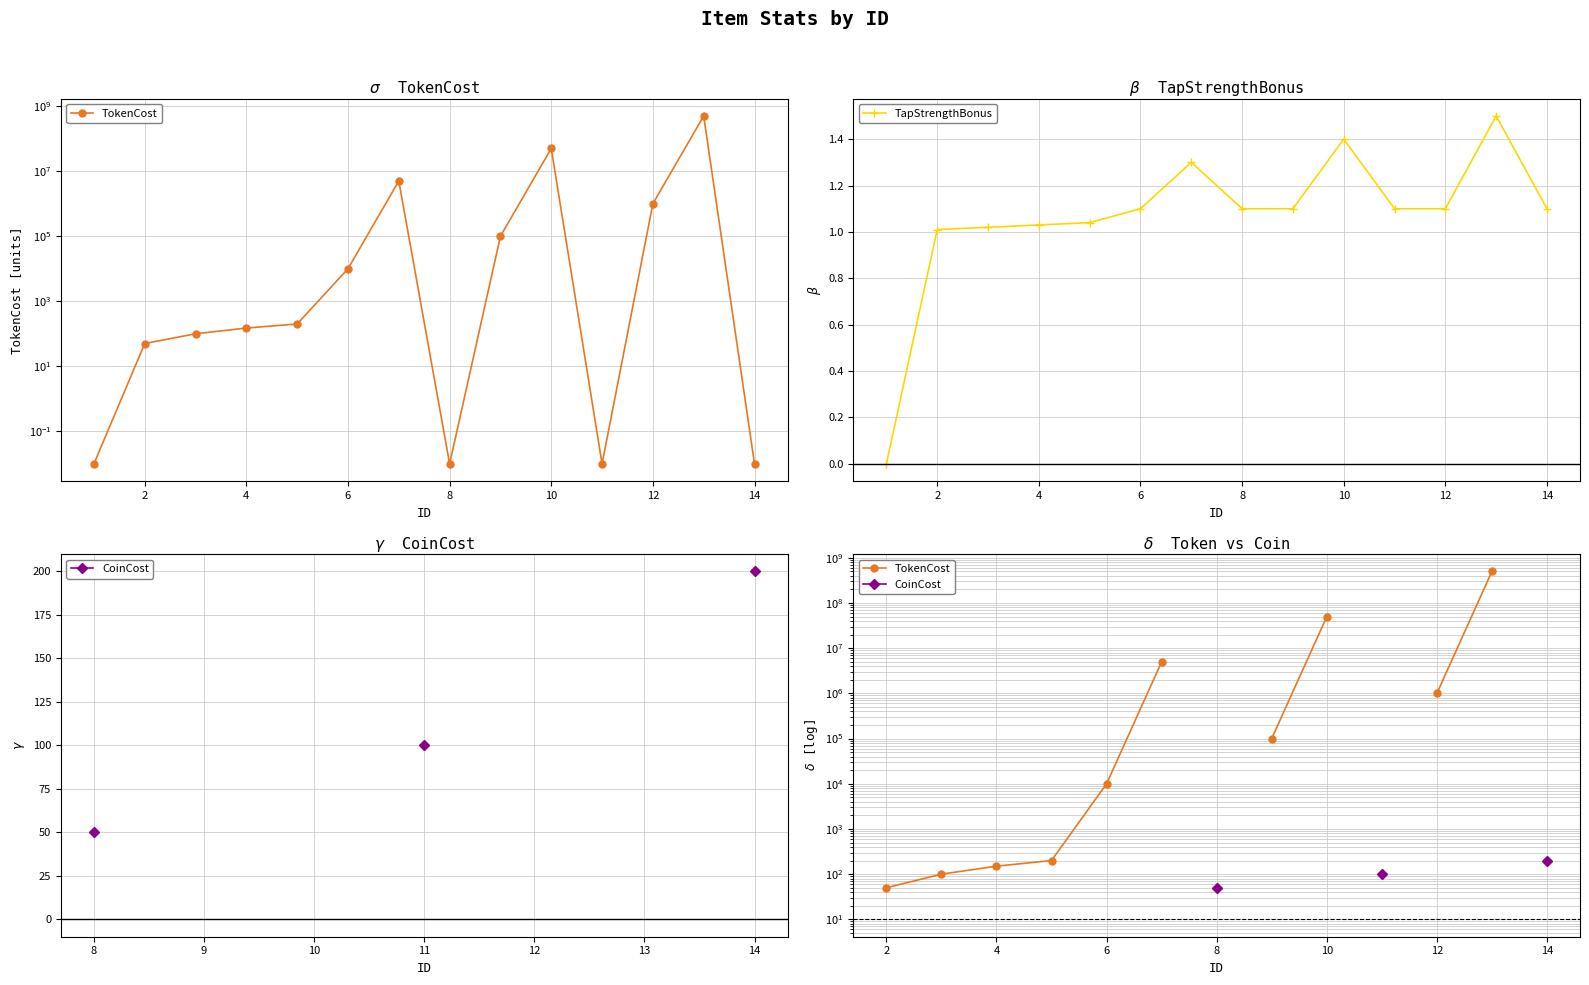

The value of TapStrengthBonus at 8 is 1.1. True or false?

True